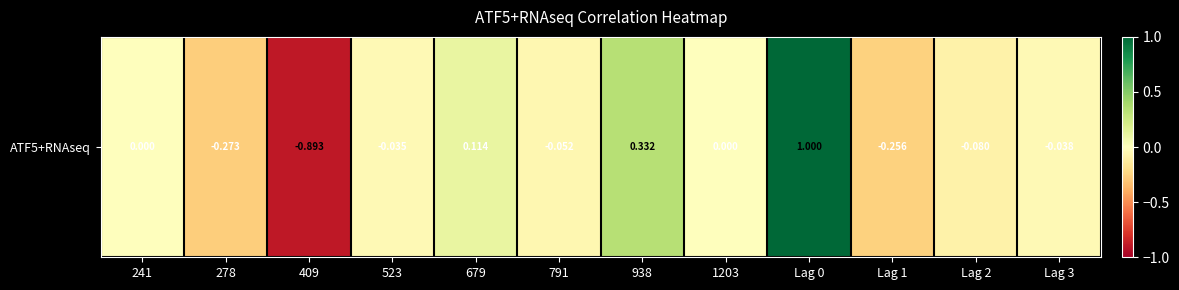

What is the sum of all values?

-0.2